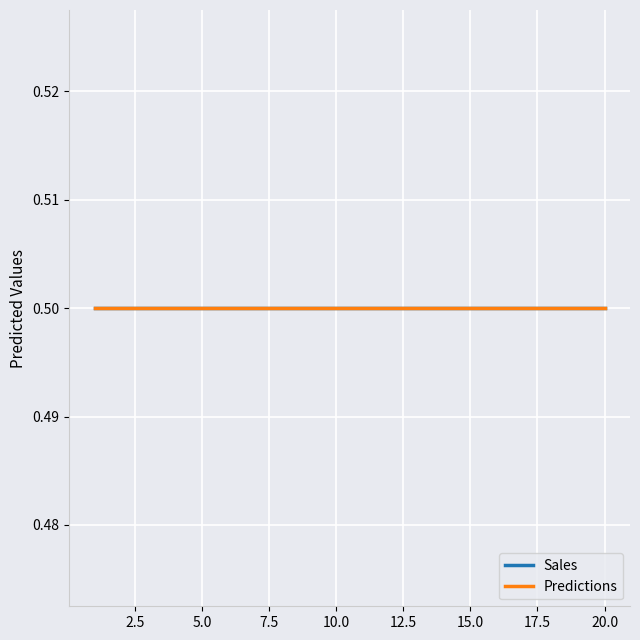

At how many categories does at least one series exceed 0?

20